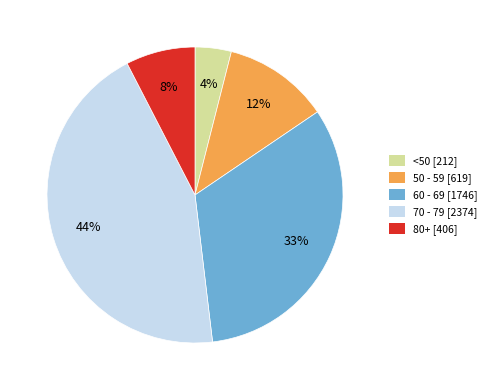

Is there a majority slice in this chart?

No